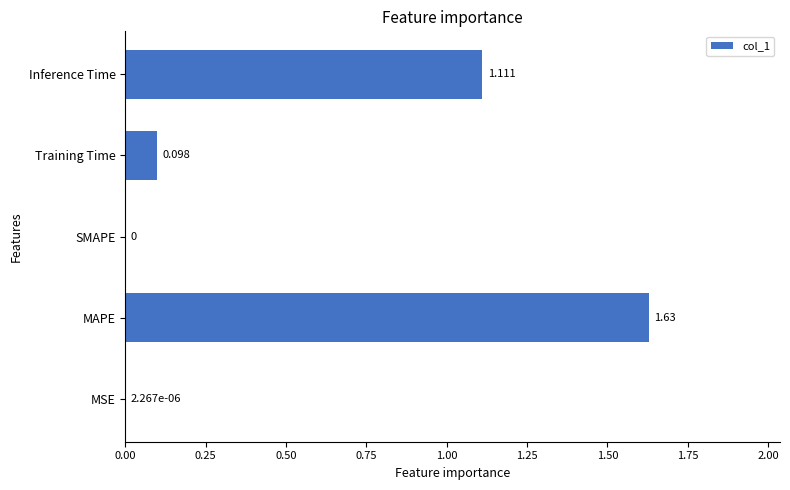

Which label corresponds to the largest value in the chart?

MAPE